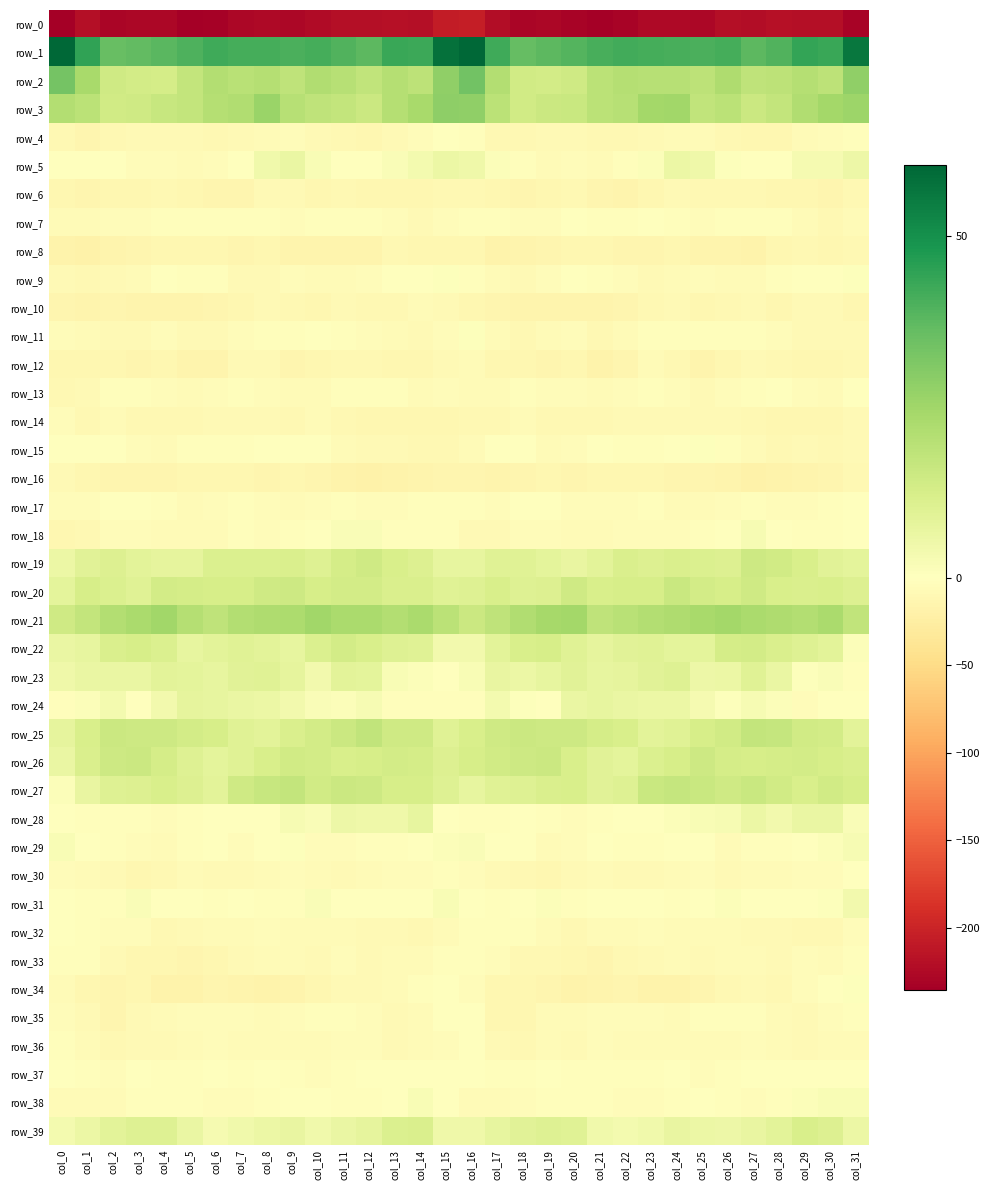

How many values in the row_35 series exceed -5?

15